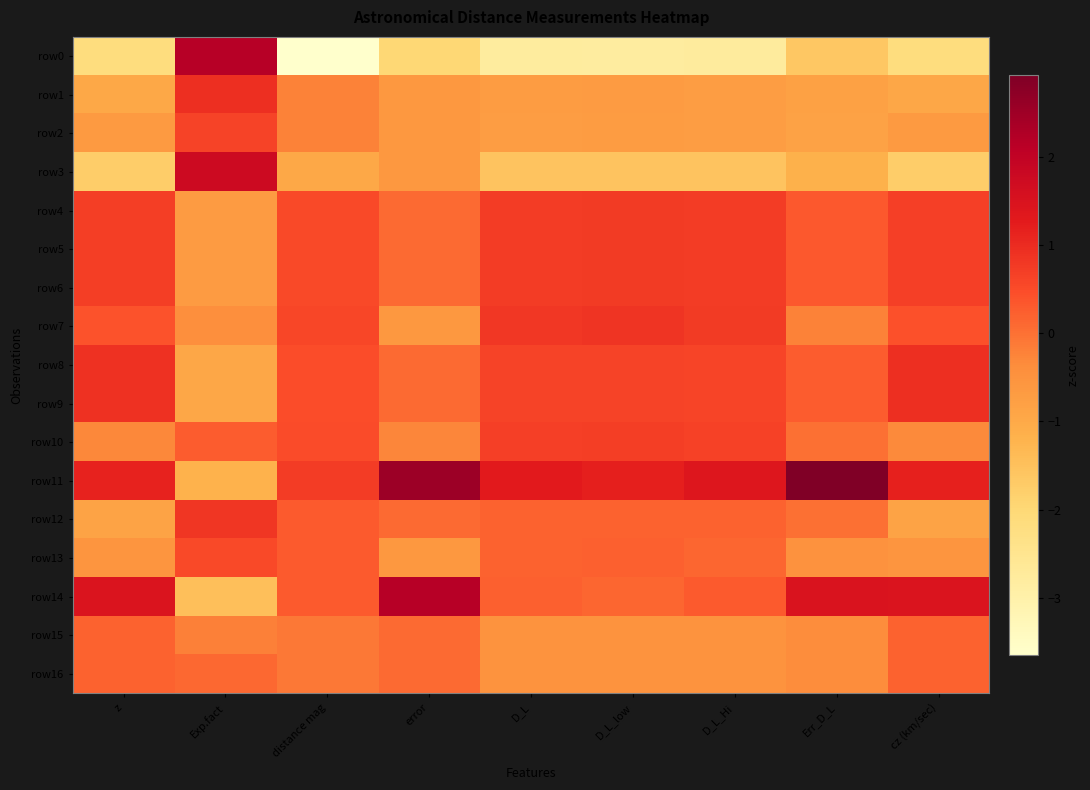

Which label corresponds to the smallest value in the chart?

distance mag